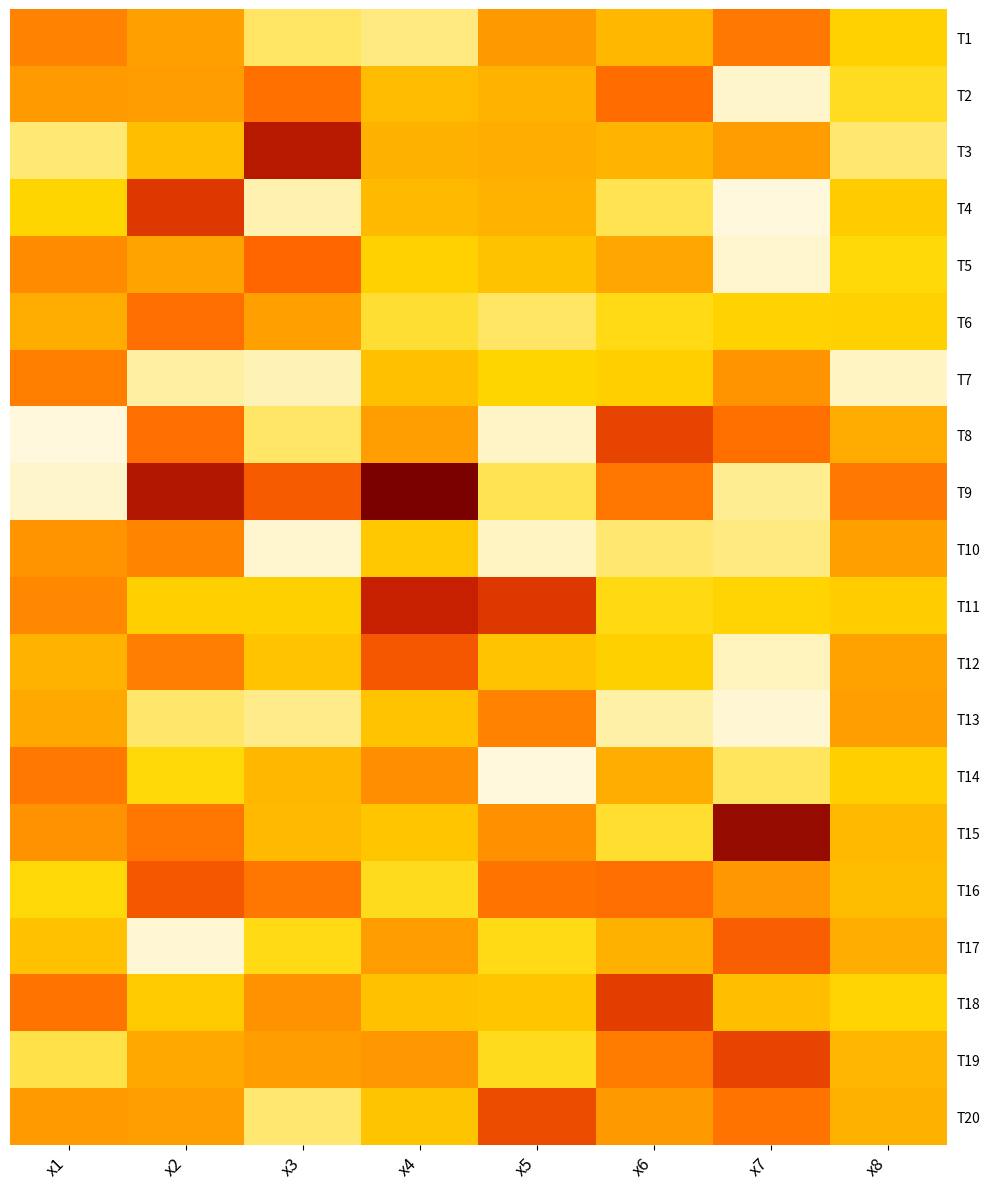

Reading right to left, transcribe all the data shown in this chart.

T1: x8=4.2	x7=7.2	x6=5.2	x5=6.2	x4=2.8	x3=3.1	x2=6.0	x1=6.9
T2: x8=3.7	x7=2.2	x6=7.6	x5=5.4	x4=5.0	x3=7.5	x2=6.1	x1=6.2
T3: x8=3.0	x7=6.2	x6=5.3	x5=5.6	x4=5.4	x3=10.2	x2=4.9	x1=2.9
T4: x8=4.4	x7=2.0	x6=3.3	x5=5.3	x4=5.0	x3=2.4	x2=9.1	x1=4.1
T5: x8=3.9	x7=2.1	x6=5.8	x5=4.7	x4=4.2	x3=7.8	x2=5.9	x1=6.6
T6: x8=4.2	x7=4.1	x6=3.8	x5=3.1	x4=3.5	x3=6.0	x2=7.5	x1=5.6
T7: x8=2.3	x7=6.4	x6=4.3	x5=4.0	x4=4.8	x3=2.4	x2=2.5	x1=7.1
T8: x8=5.6	x7=7.5	x6=8.7	x5=2.2	x4=6.1	x3=3.1	x2=7.5	x1=2.0
T9: x8=7.2	x7=2.7	x6=7.3	x5=3.3	x4=11.7	x3=8.1	x2=10.3	x1=2.2
T10: x8=6.0	x7=2.8	x6=3.0	x5=2.3	x4=4.5	x3=2.2	x2=6.9	x1=6.4
T11: x8=4.3	x7=4.1	x6=3.8	x5=9.1	x4=9.8	x3=4.2	x2=4.2	x1=6.7
T12: x8=5.9	x7=2.3	x6=4.2	x5=4.7	x4=8.2	x3=4.7	x2=7.1	x1=5.3
T13: x8=6.1	x7=2.1	x6=2.5	x5=6.9	x4=4.7	x3=2.8	x2=3.0	x1=5.7
T14: x8=4.3	x7=3.1	x6=5.5	x5=2.0	x4=6.6	x3=5.2	x2=3.9	x1=7.2
T15: x8=5.1	x7=11.0	x6=3.5	x5=6.5	x4=4.6	x3=5.1	x2=7.3	x1=6.4
T16: x8=4.9	x7=6.3	x6=7.5	x5=7.3	x4=3.7	x3=7.3	x2=8.2	x1=3.9
T17: x8=5.6	x7=8.0	x6=5.4	x5=3.8	x4=6.1	x3=3.8	x2=2.1	x1=4.8
T18: x8=4.1	x7=4.9	x6=8.9	x5=4.6	x4=4.8	x3=6.4	x2=4.4	x1=7.4
T19: x8=5.2	x7=8.7	x6=7.1	x5=3.7	x4=6.3	x3=6.1	x2=5.7	x1=3.3
T20: x8=5.4	x7=7.4	x6=6.2	x5=8.5	x4=4.7	x3=3.0	x2=6.1	x1=6.2